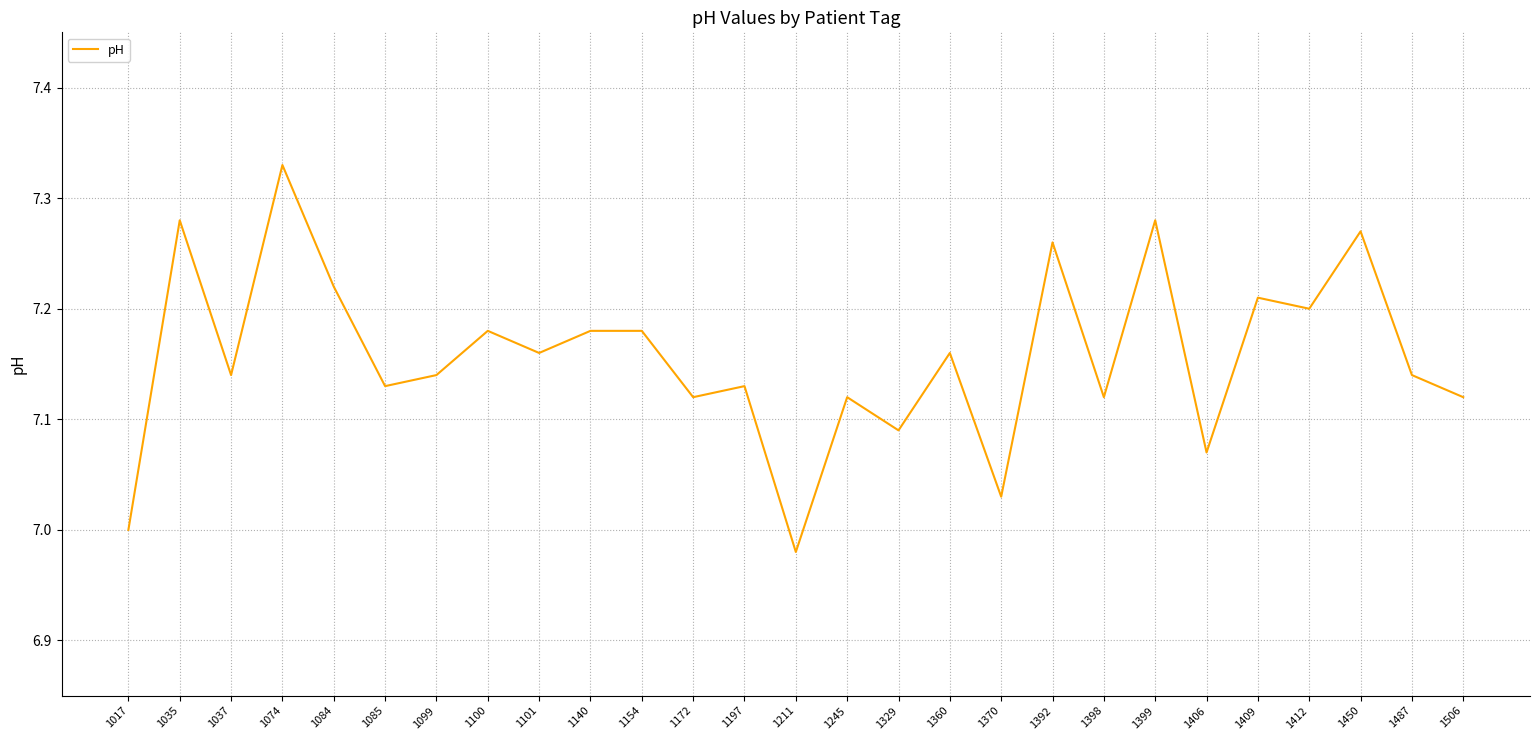

How many interior local valleys (lower than both neighbors) does the data have?

10